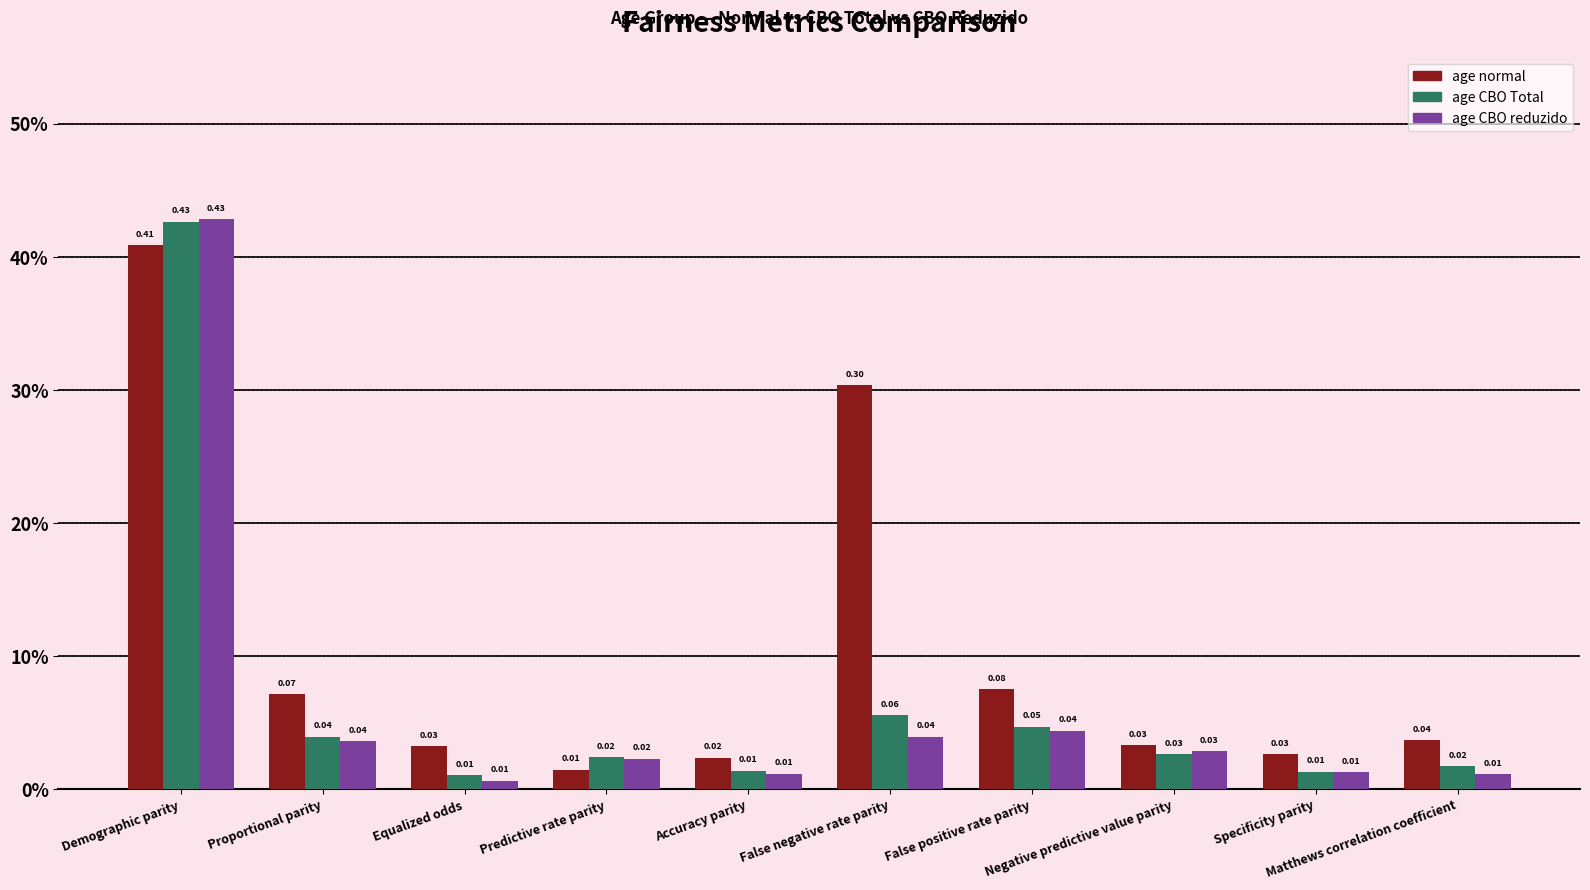

What position from the right is Proportional parity?

9